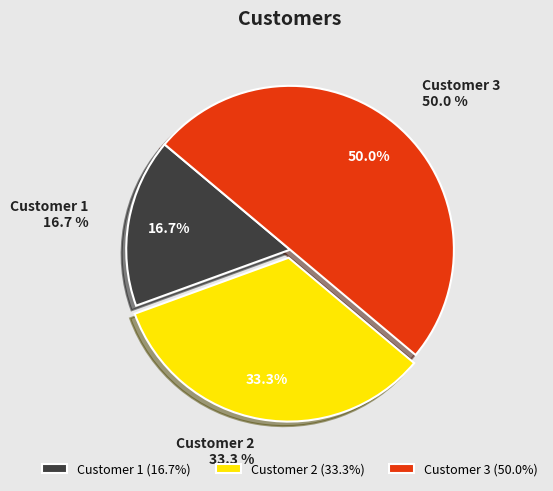

Is it true that Customer 1 is 10% of the pie?

False